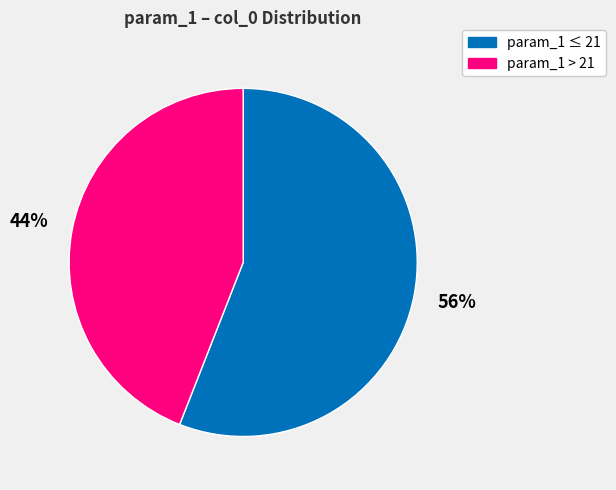

Is there a majority slice in this chart?

Yes